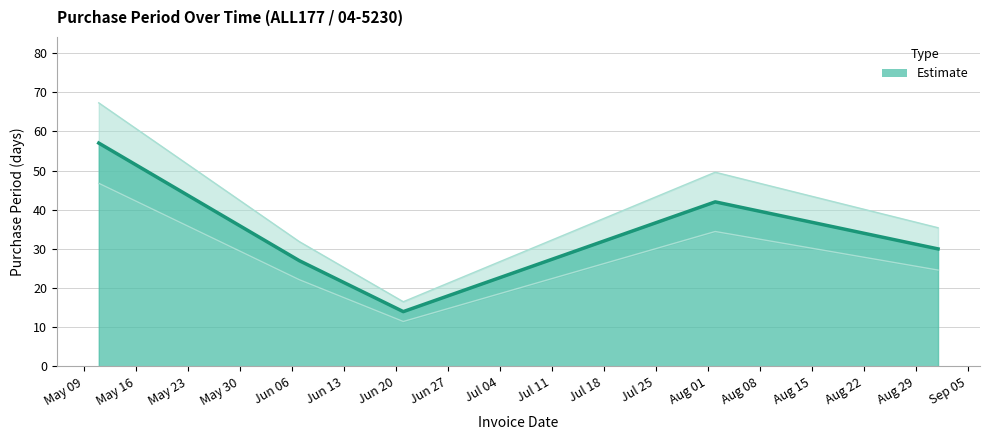

What is the label of the 1st point from the left?

2017-05-11